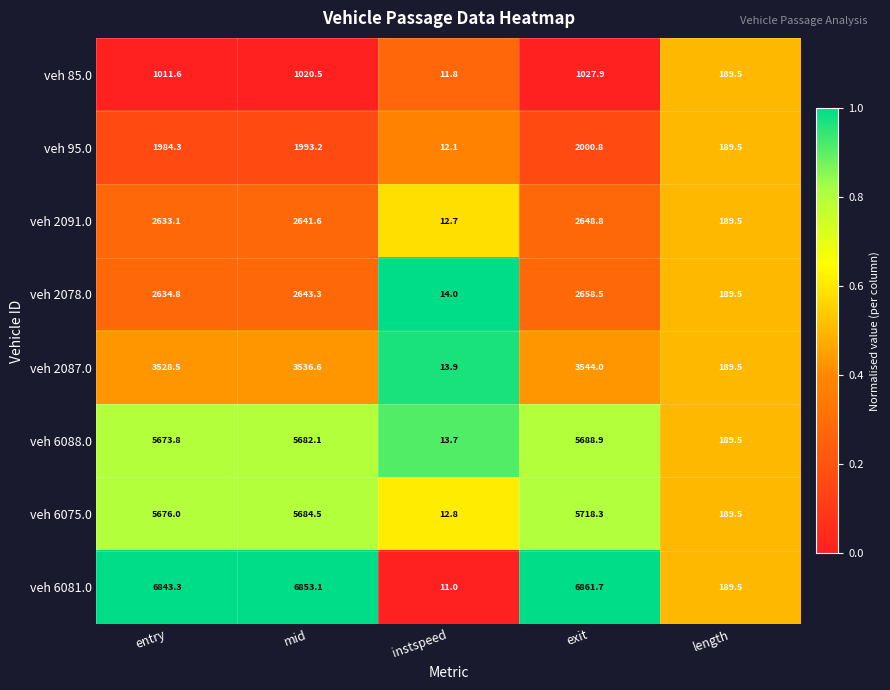

What is the average value of the veh 6081.0 series?

4151.7